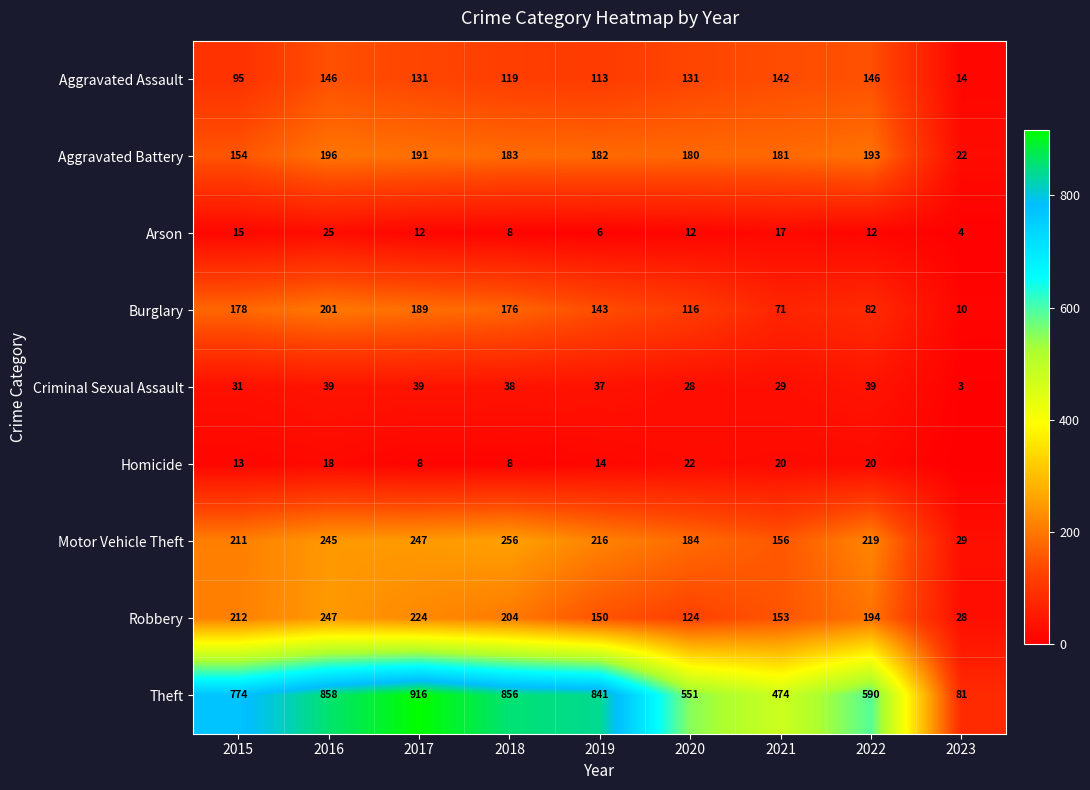

Which series changed the most between 2018 and 2022?

Theft